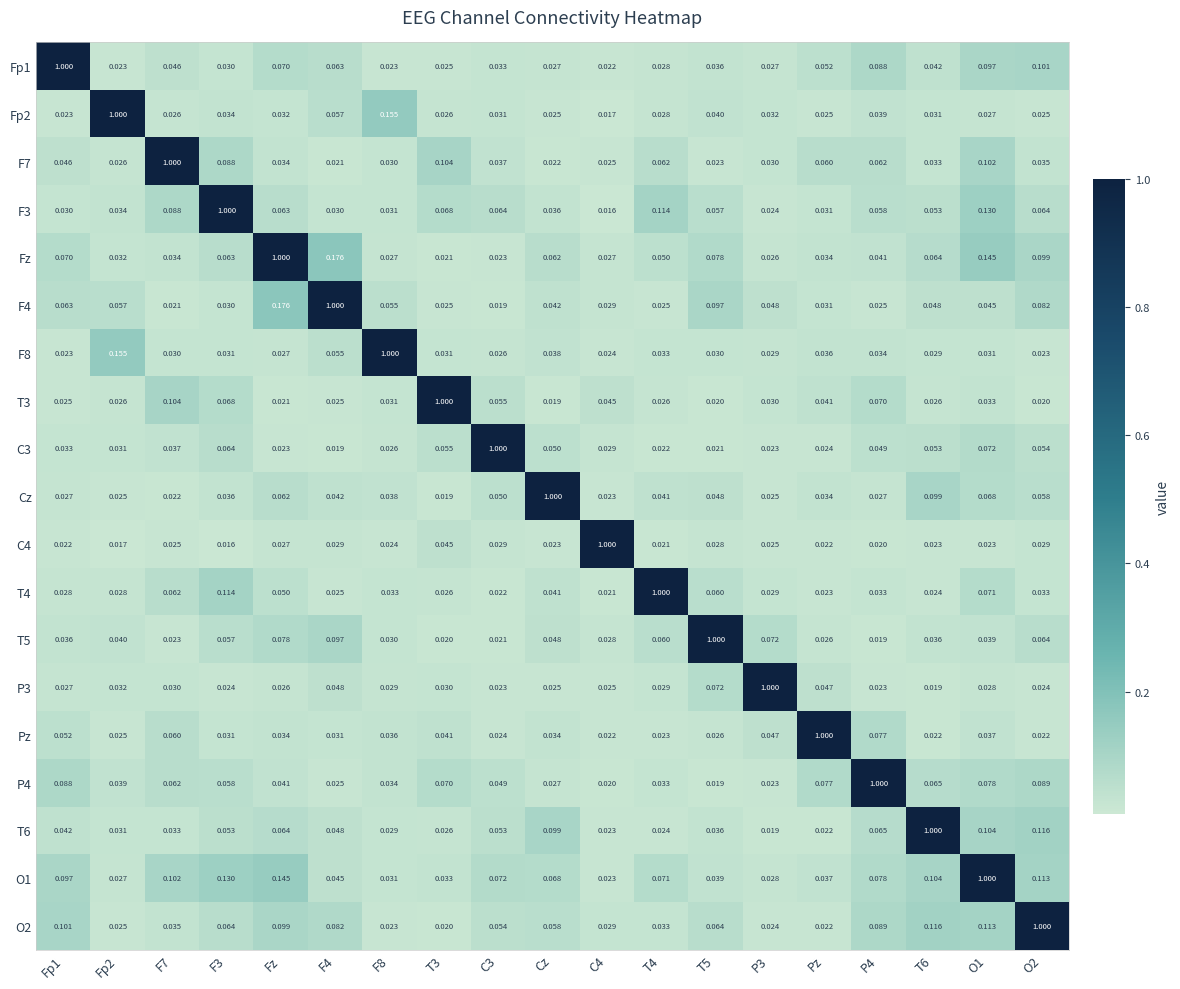

Where is T3 nearest to the value 0?

Cz